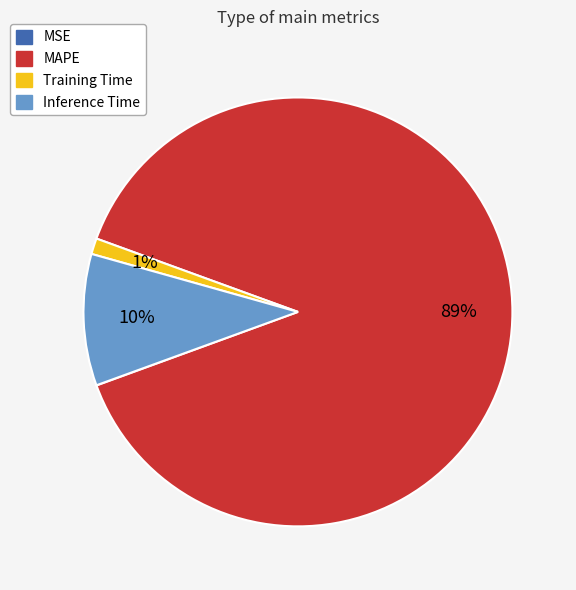

Do MAPE and Inference Time together represent more than half of the pie?

Yes